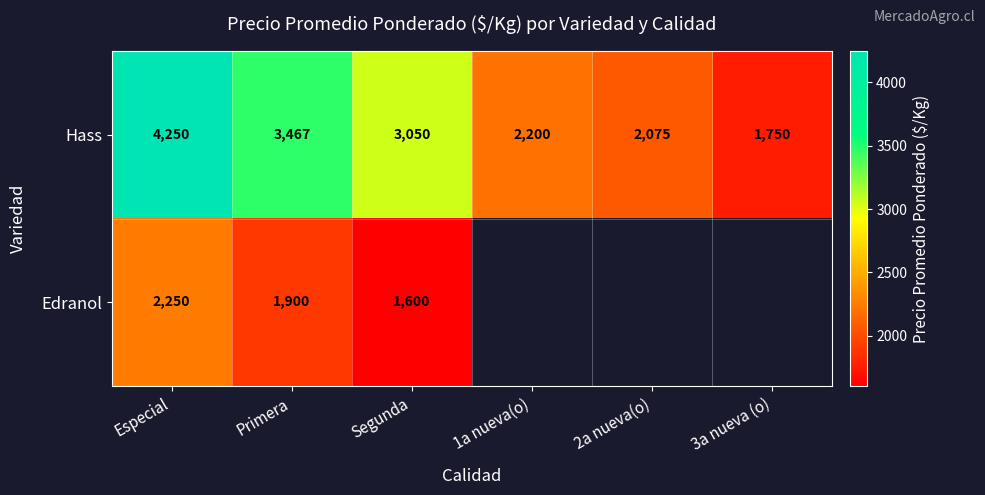

What is the difference between the highest and lowest values at Primera?

1567